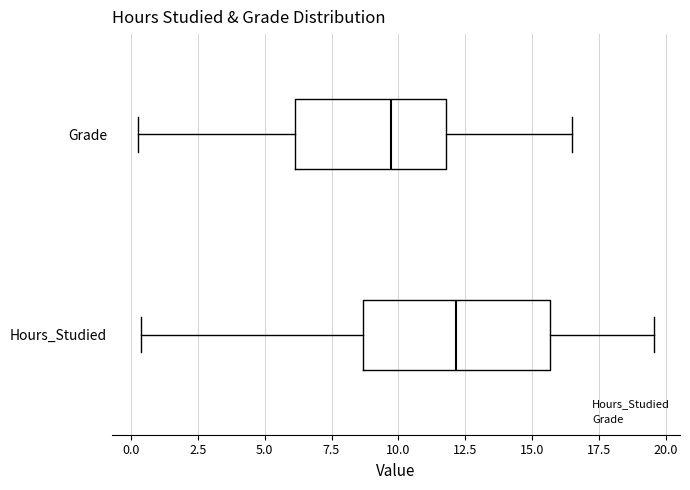

Where does the right whisker of the box for Grade end on the x-axis? The values are not printed on the chart, so give them approximately, as read against the axis.

16.5